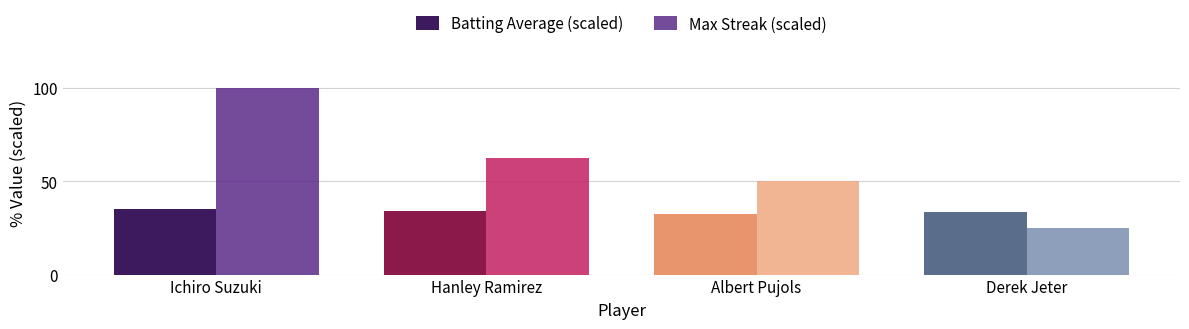

List the series in order of their overall mean, lowest first.

Batting Average (scaled), Max Streak (scaled)